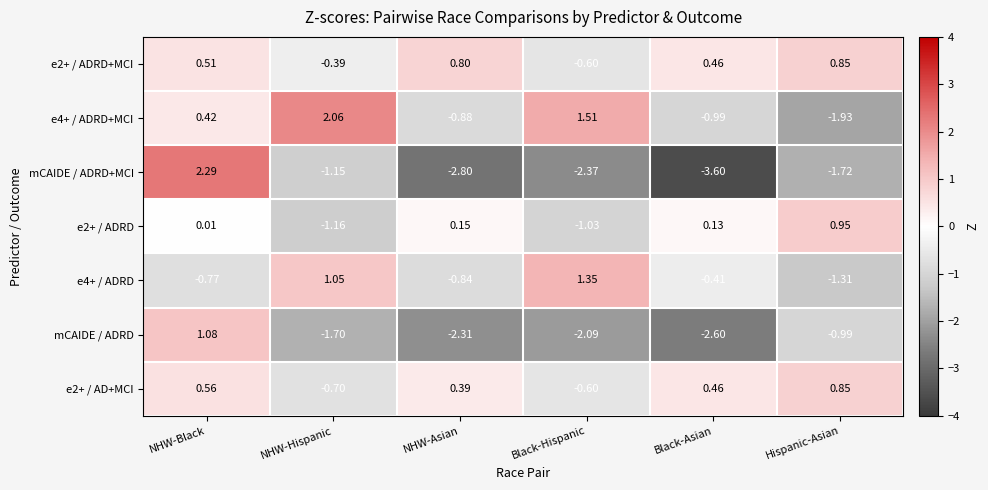

Rank the categories by e2+ / ADRD value from highest to lowest.

Hispanic-Asian, NHW-Asian, Black-Asian, NHW-Black, Black-Hispanic, NHW-Hispanic